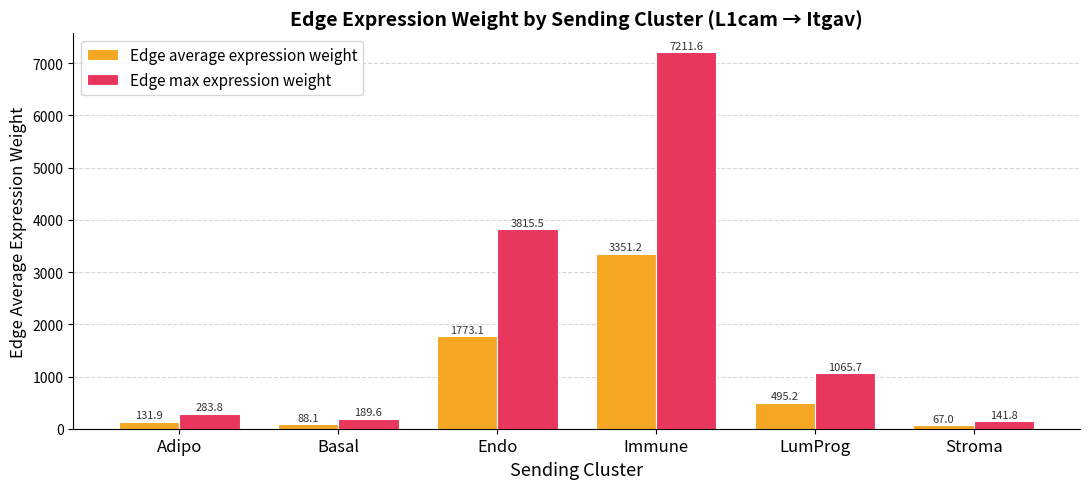

Reading left to right, list all the values displayed in this chart.

Edge average expression weight: 131.9	88.1	1773.1	3351.2	495.2	67.0
Edge max expression weight: 283.8	189.6	3815.5	7211.6	1065.7	141.8